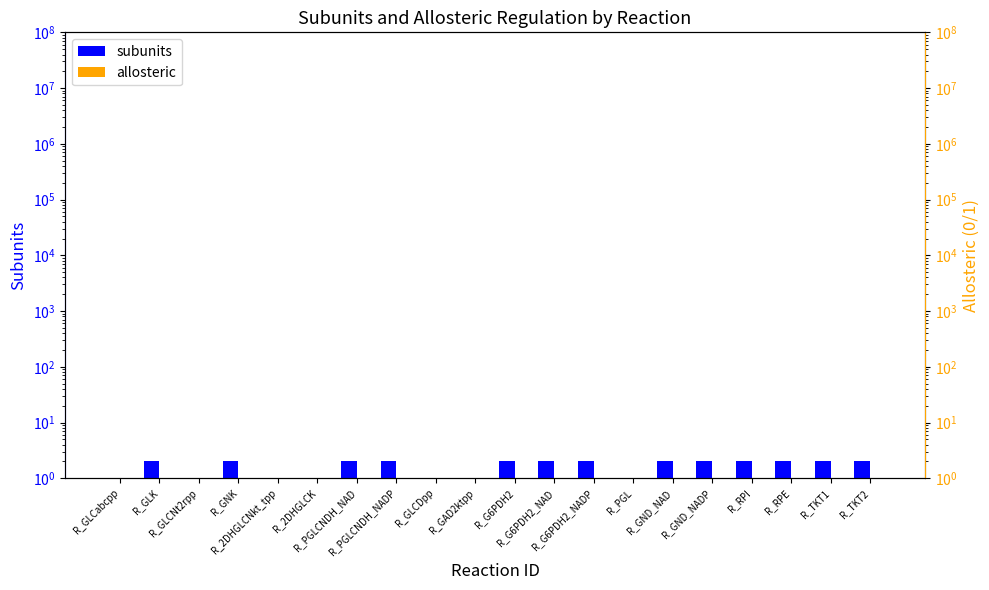

How many groups of bars are there?

20